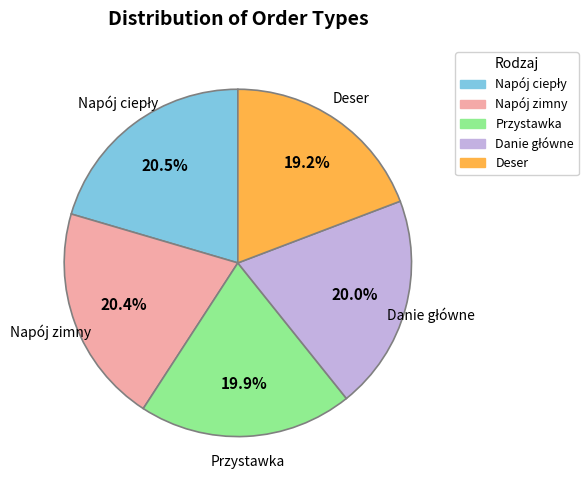

Count the number of slices in the pie.

5